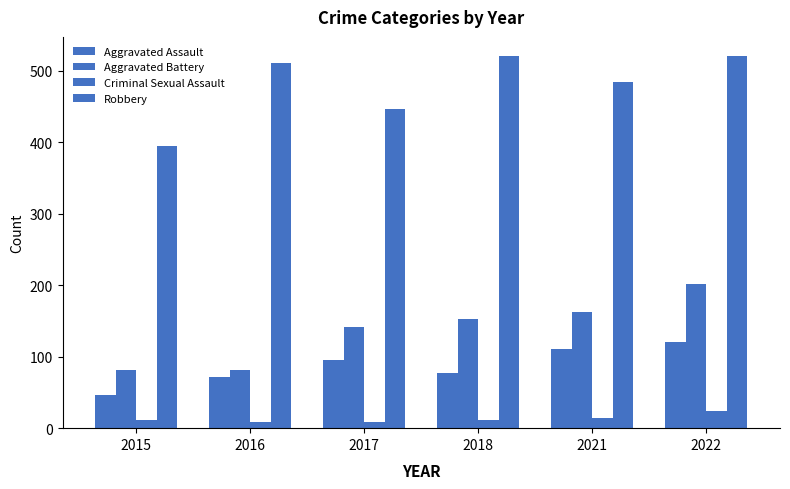

How many categories are shown in the chart?

6